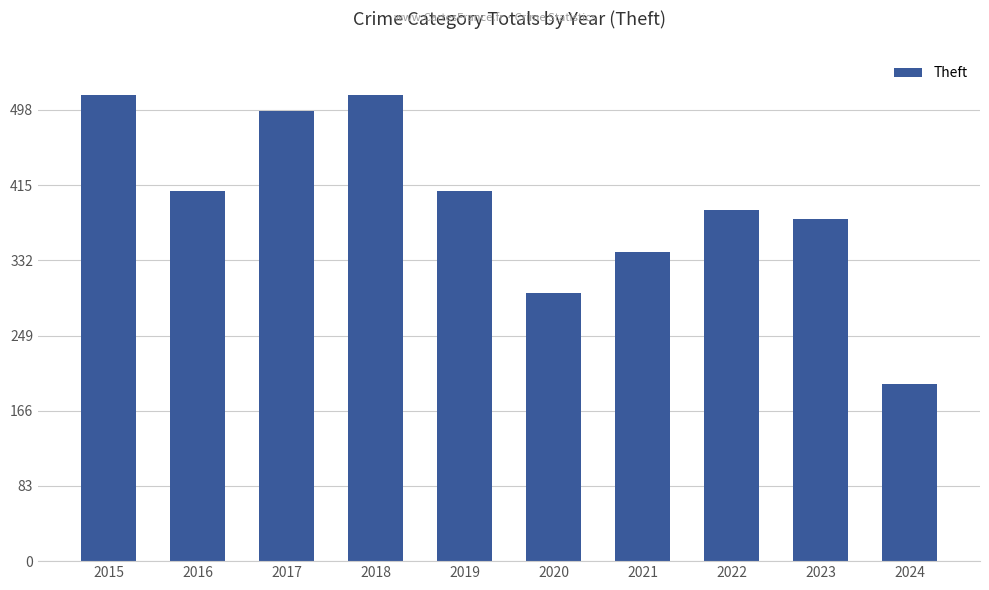

Reading right to left, what are all the values shown in this chart?

195	378	388	341	296	409	515	497	409	515